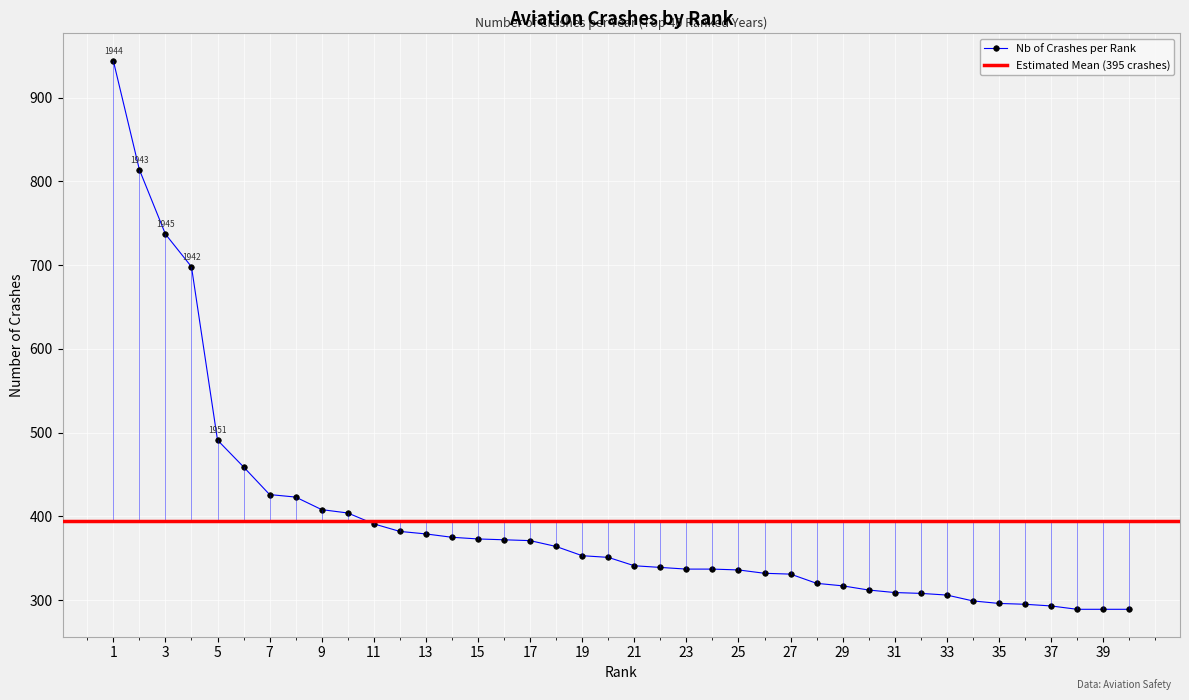

How many lines are shown in the chart?

1